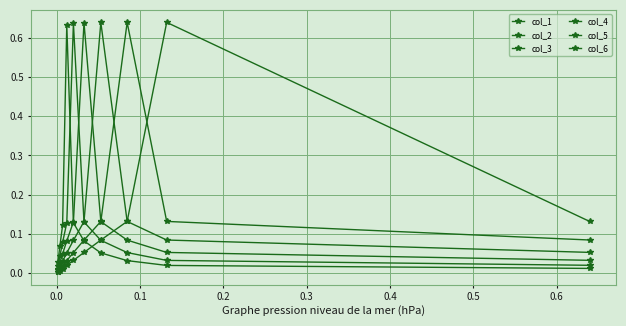

How many series are shown in this chart?

6